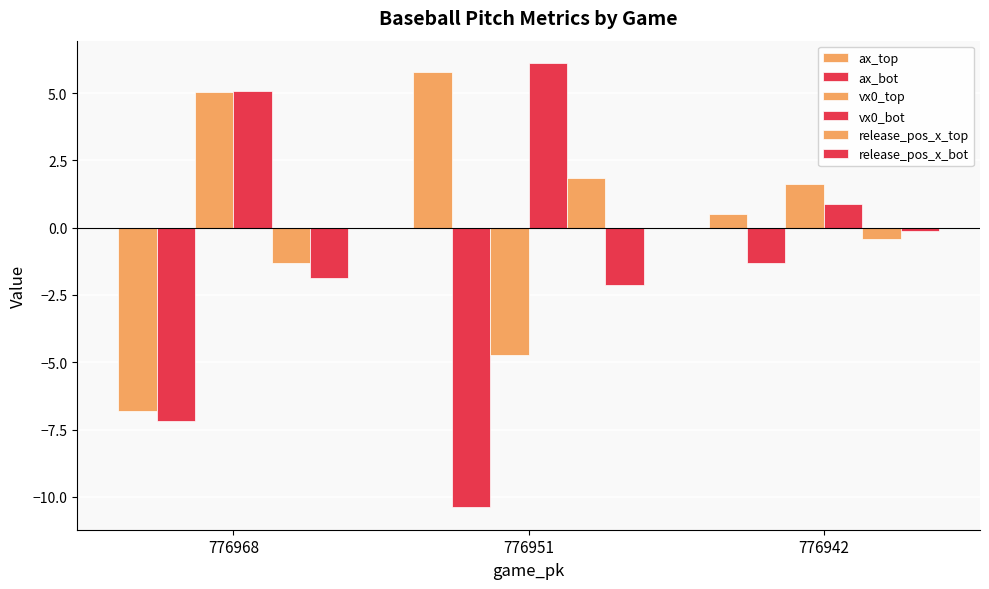

What is the greatest value displayed?

6.1